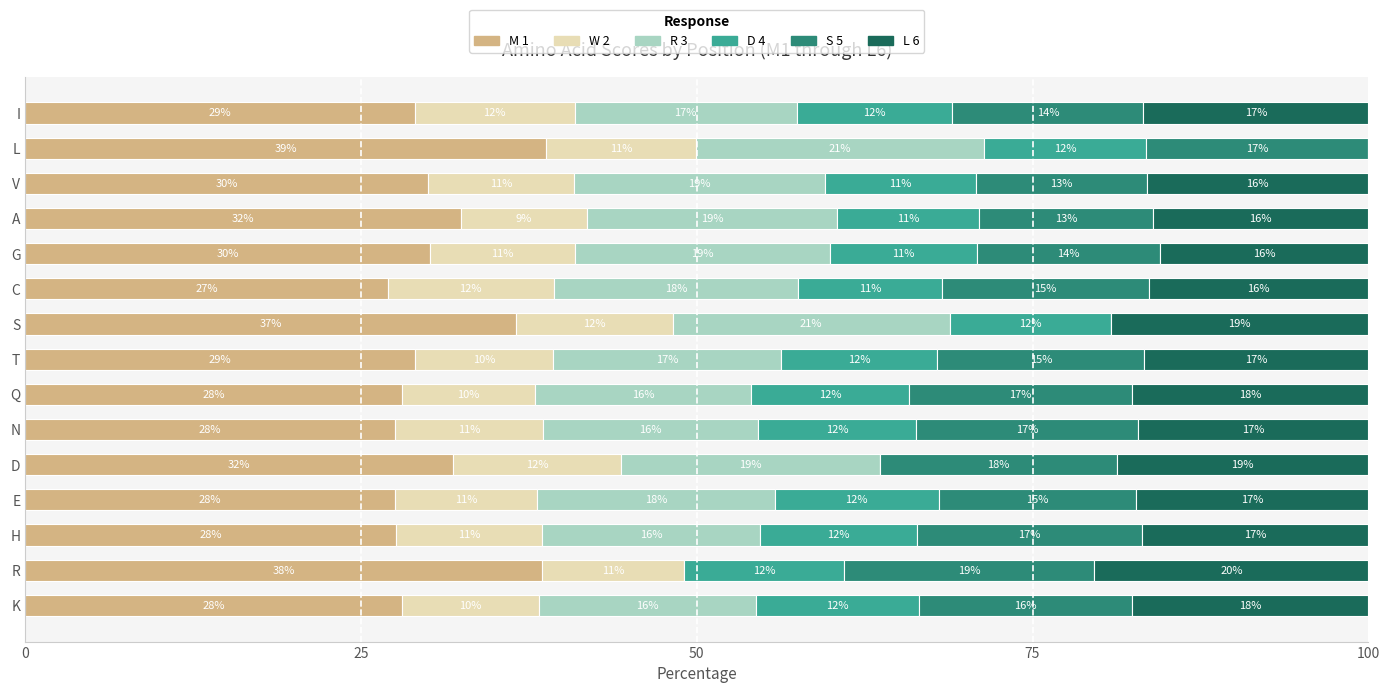

How many data points in M 1 are above 29?

8